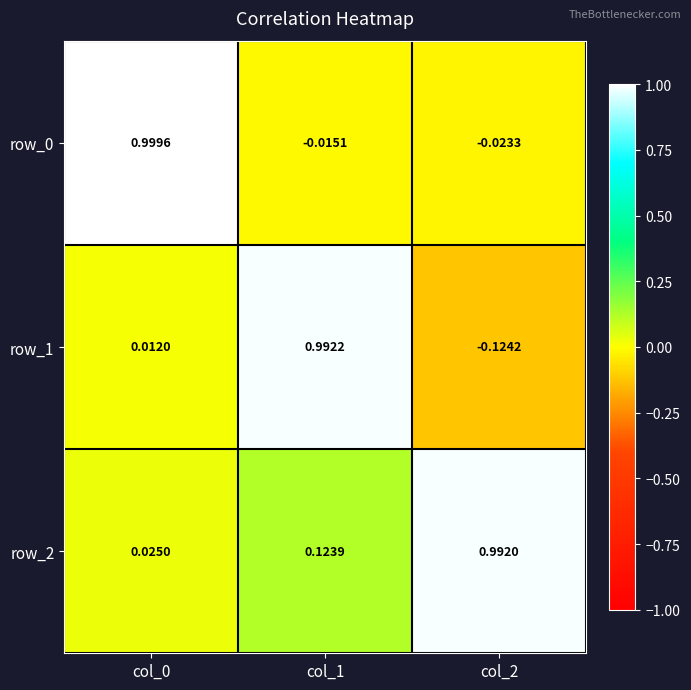

Is the value of row_1 at col_0 greater than the value of row_0 at col_0?

No